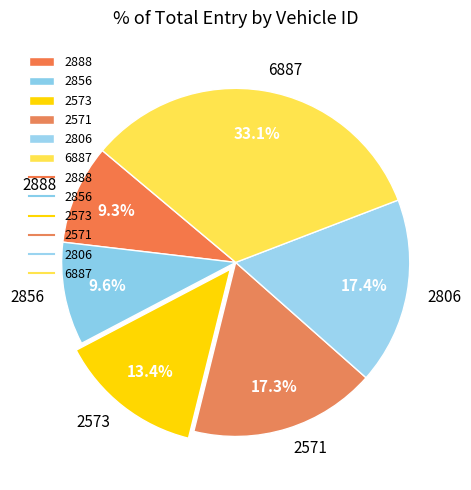

Is 2571 the majority of the pie?

No